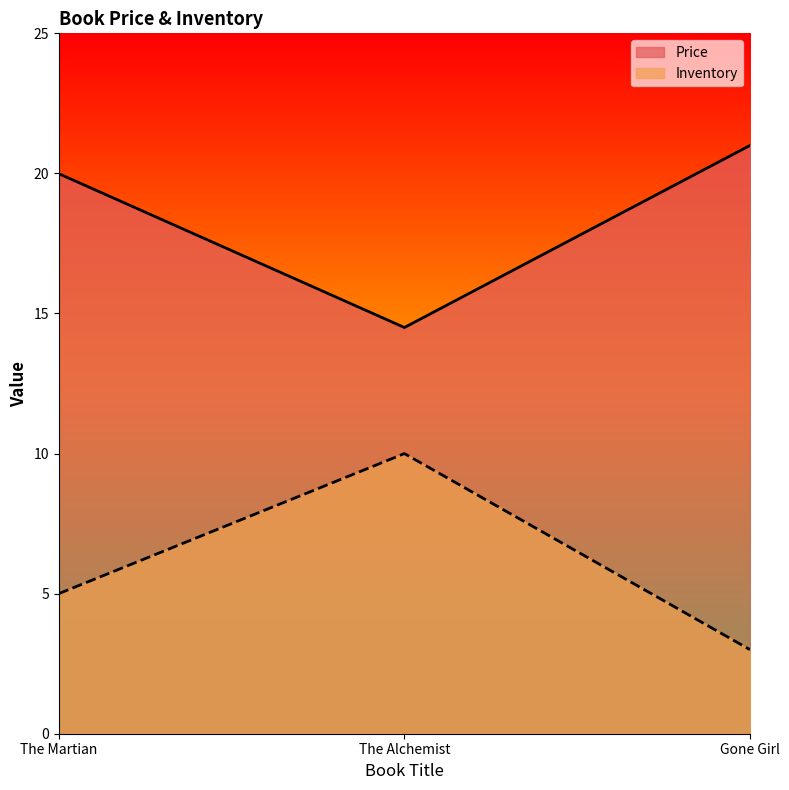

How many data points does each series have?

3